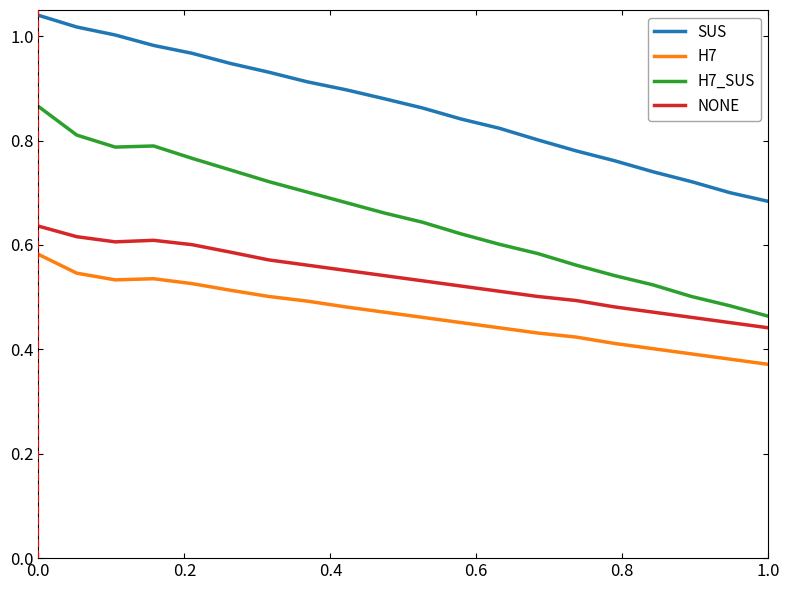

List the series in order of their overall mean, lowest first.

H7, NONE, H7_SUS, SUS